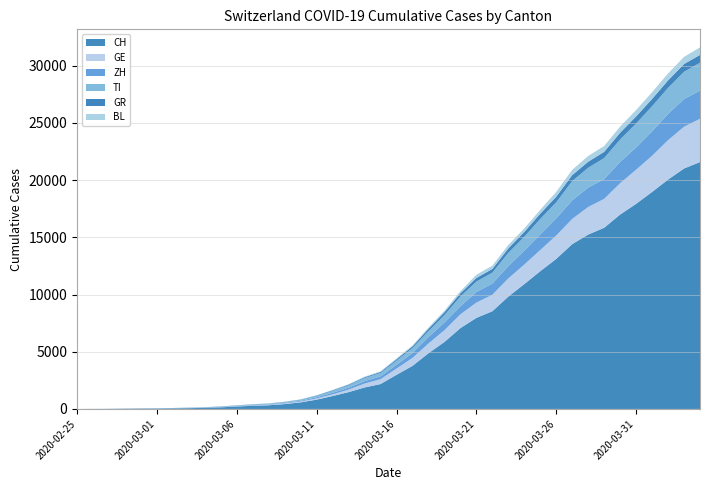

Reading left to right, transcribe all the data shown in this chart.

CH: 0	4	8	19	29	35	49	69	96	140	214	276	323	424	575	814	1129	1470	1877	2176	2983	3763	4870	5854	7067	7959	8542	9820	10914	12043	13118	14407	15244	15838	16994	17931	18970	20050	21019	21584
GE: 0	1	1	4	8	9	10	13	14	17	25	38	40	55	75	108	149	222	341	424	546	695	850	1031	1200	1338	1440	1592	1709	1848	2046	2205	2413	2525	2742	2983	3162	3446	3650	3783
ZH: 0	0	2	2	6	7	10	13	15	23	29	34	40	49	62	101	140	163	218	250	326	429	568	679	711	925	984	1073	1221	1368	1500	1627	1701	1733	1859	1947	2136	2300	2428	2461
TI: 0	1	1	1	2	2	4	8	13	25	28	41	49	61	75	108	163	206	265	293	368	426	511	638	849	916	945	1162	1209	1354	1401	1688	1727	1837	1962	2091	2195	2271	2377	2442
GR: 0	2	2	6	6	6	9	10	13	15	16	18	19	28	32	44	53	65	73	93	118	152	204	252	283	311	327	386	419	458	487	513	527	542	591	617	635	655	678	680
BL: 0	0	0	1	2	2	2	2	2	6	6	15	19	20	22	26	26	42	47	54	76	89	116	134	184	282	289	302	306	341	422	466	502	511	539	561	588	610	625	656